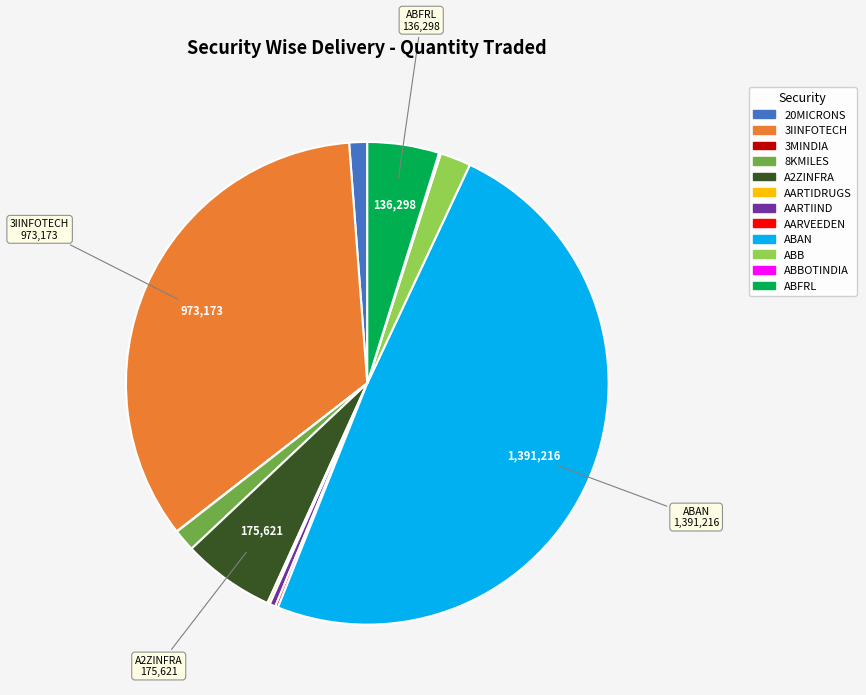

How many segments does this pie chart have?

12